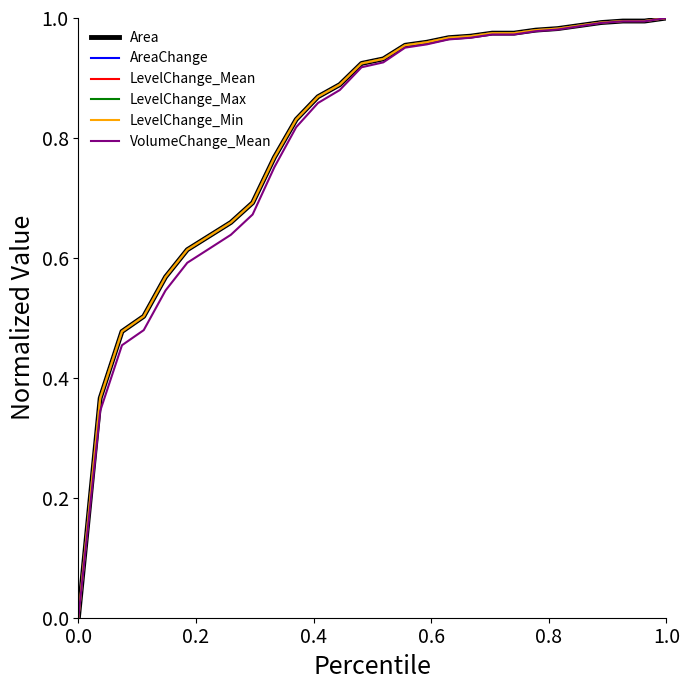

Does the chart display data point markers on the line(s)?

No